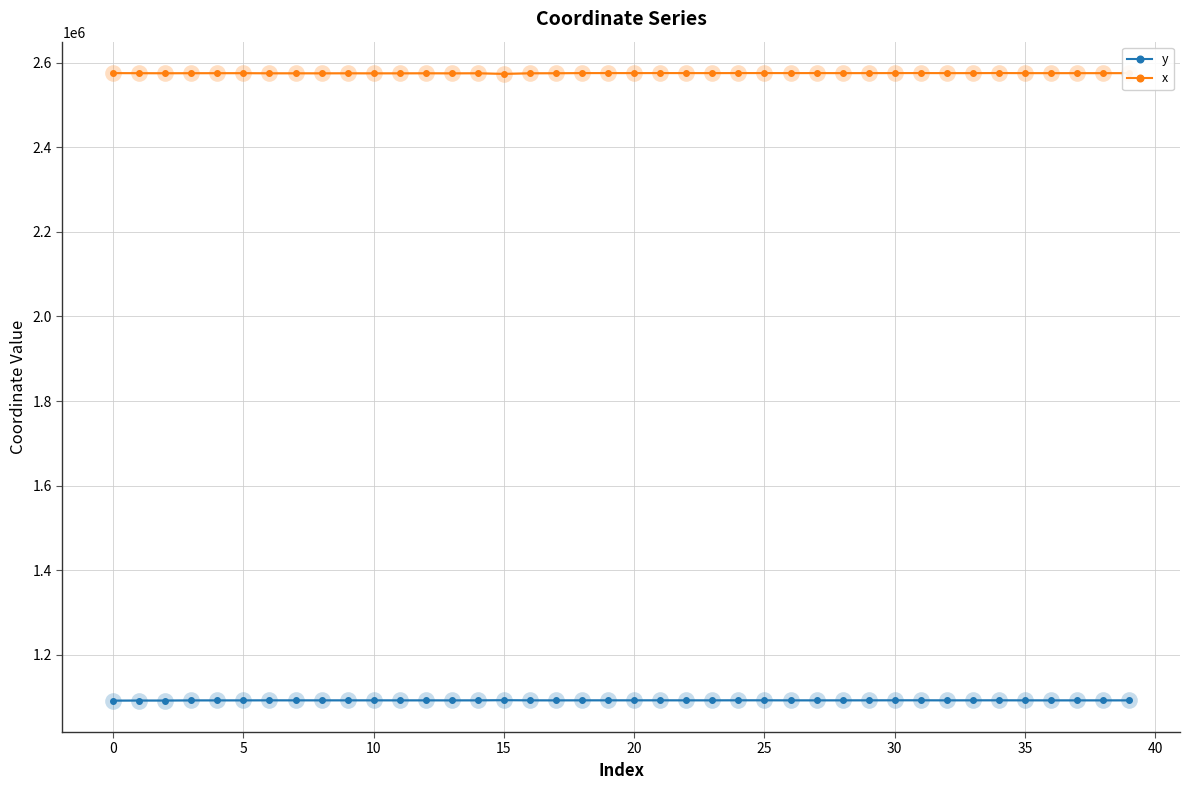

True or false: x and y intersect in this chart.

False